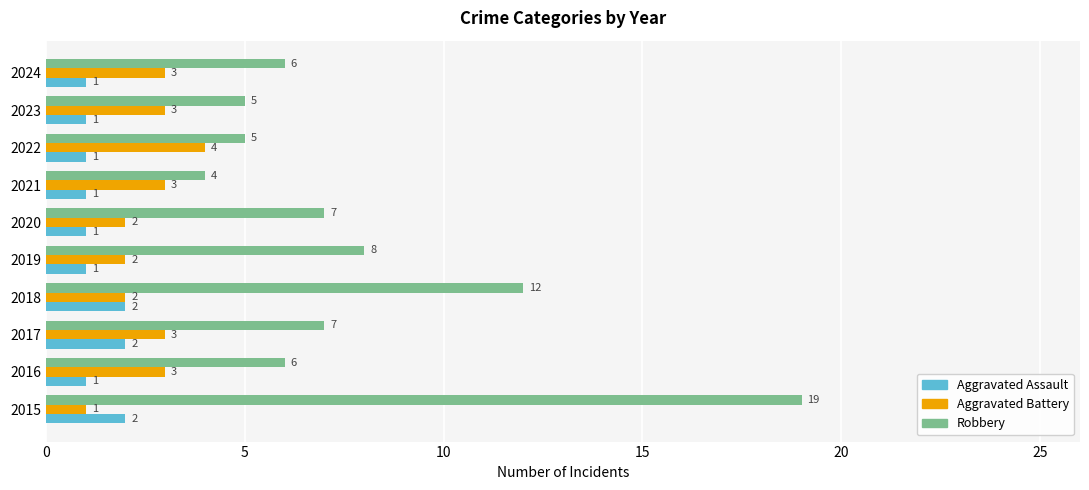

Between 2019 and 2021, which series saw the biggest shift?

Robbery